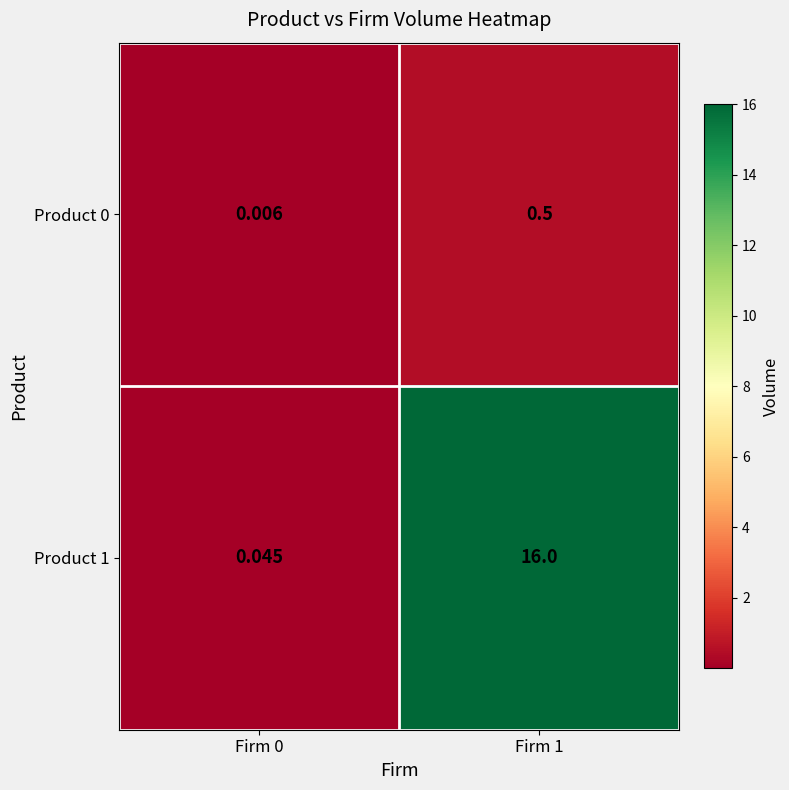

Which has a higher value, Firm 1 or Firm 0?

Firm 1